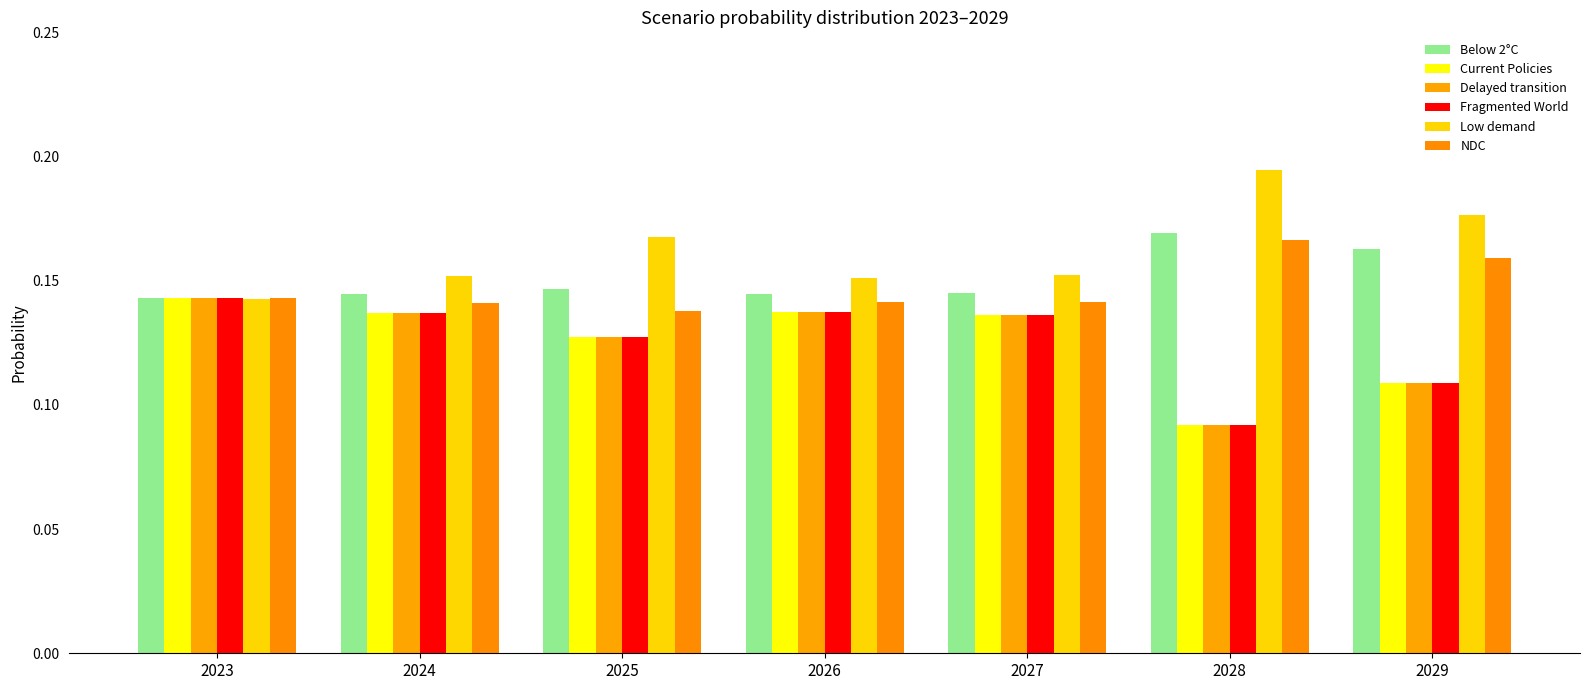

What is the sum of all Current Policies values?

0.9